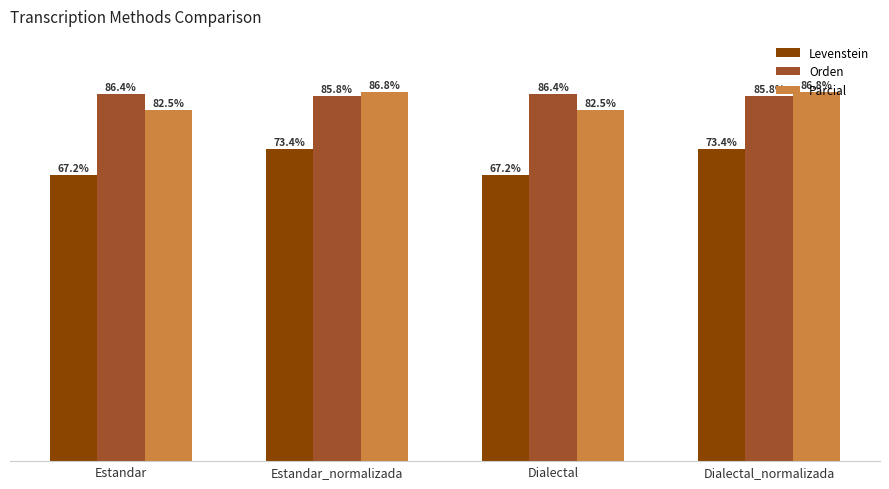

Is the value of Orden at Estandar_normalizada greater than the value of Levenstein at Estandar?

Yes